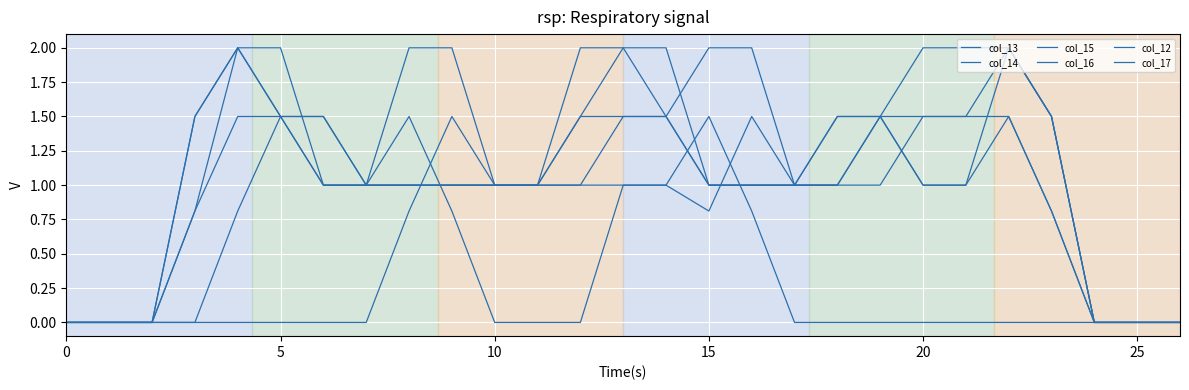

True or false: col_17 and col_13 intersect in this chart.

False